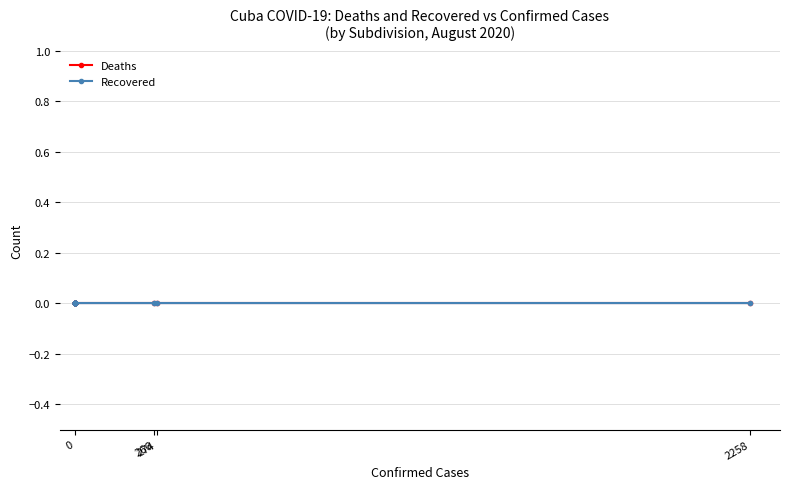

What is the average value of the Confirmed series?

175